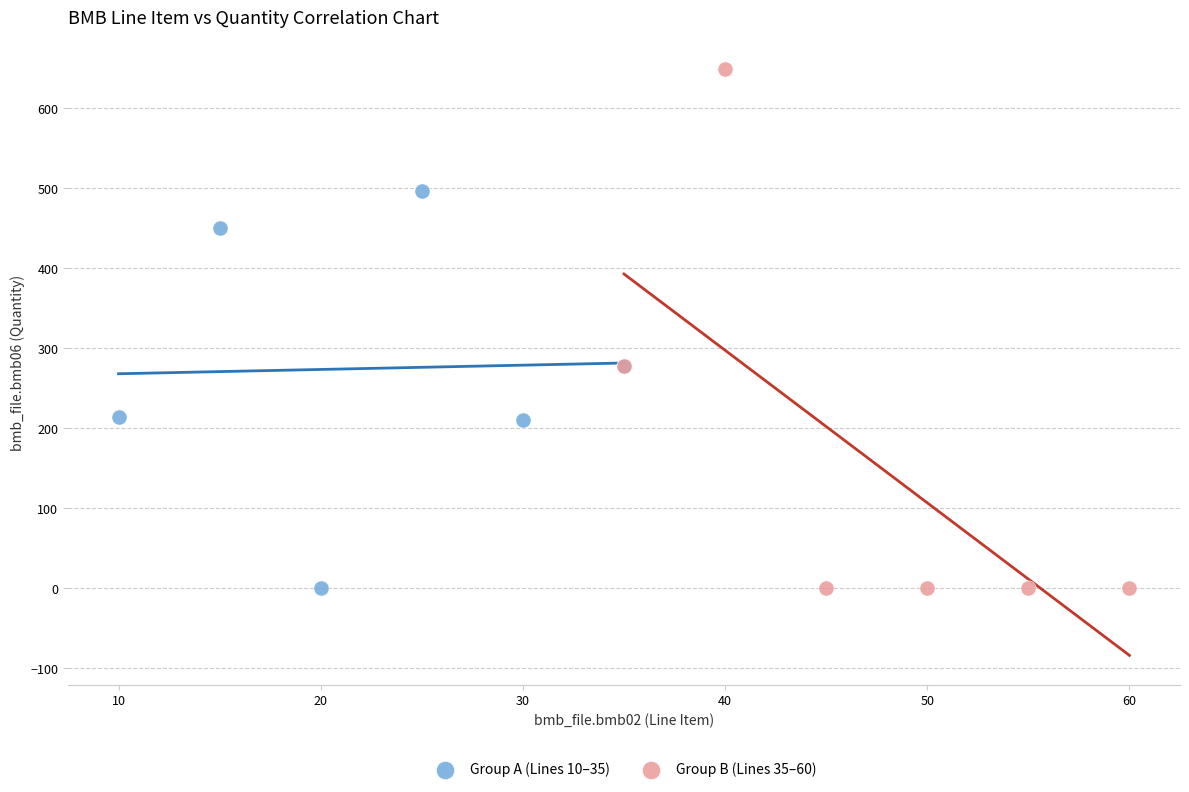

Which series has the widest spread of Y values?

Group B (Lines 35–60)